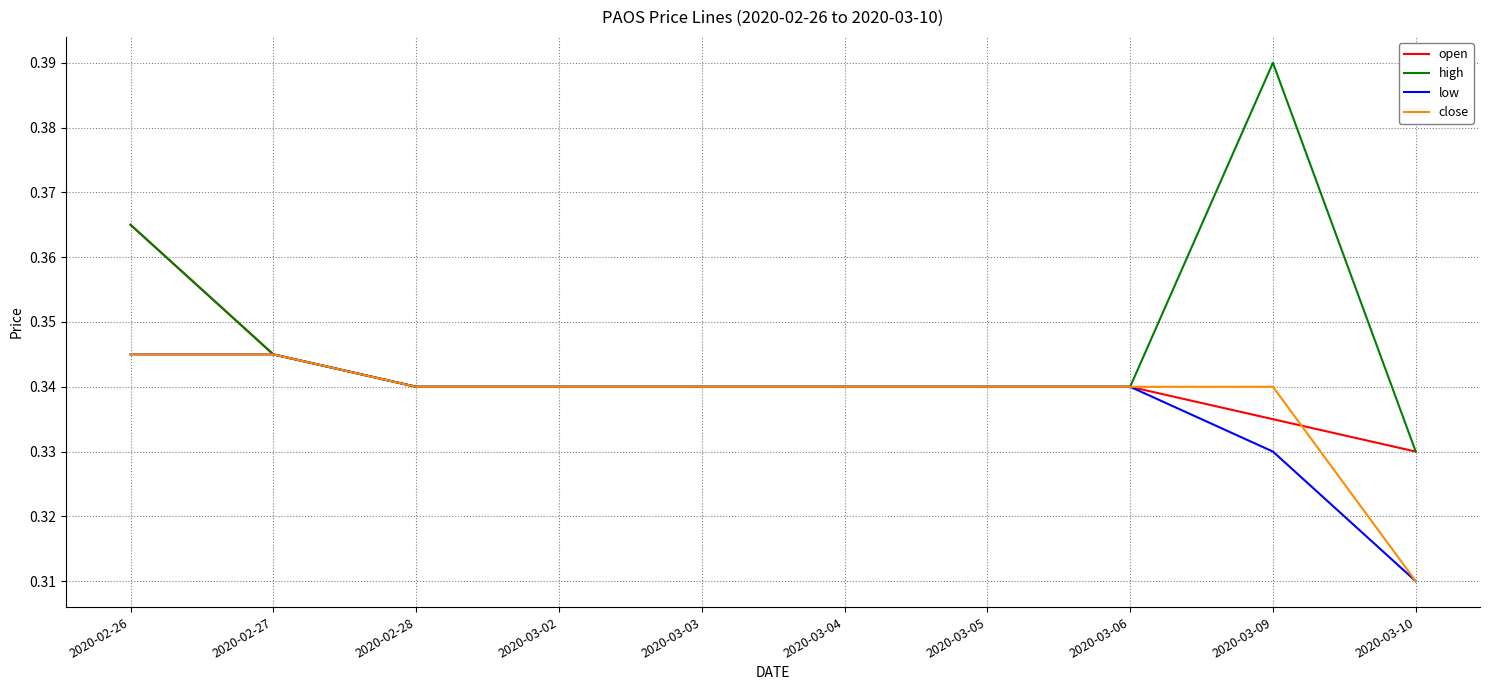

True or false: close and open intersect in this chart.

True